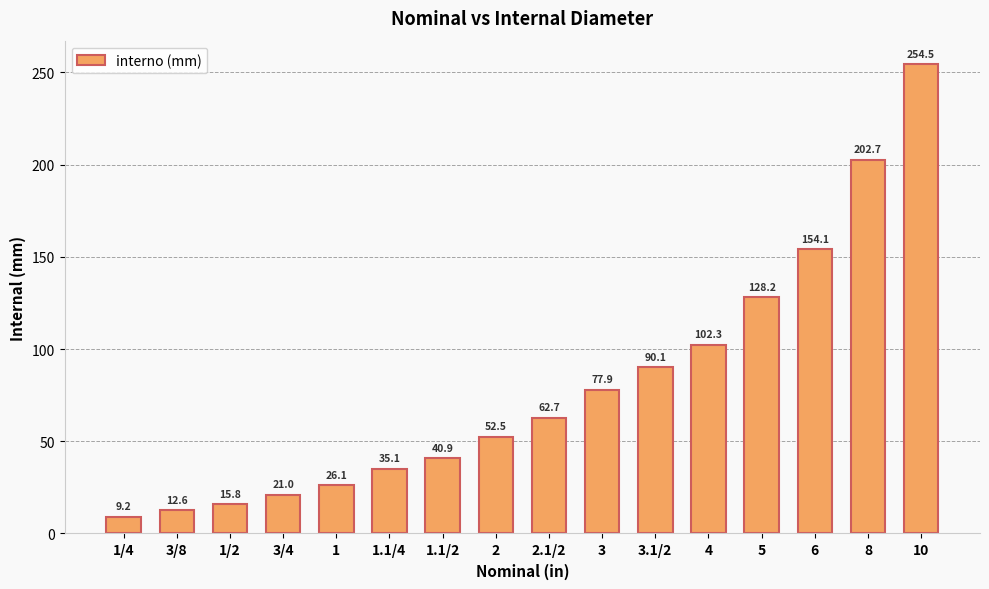

What is the smallest value displayed?

9.2